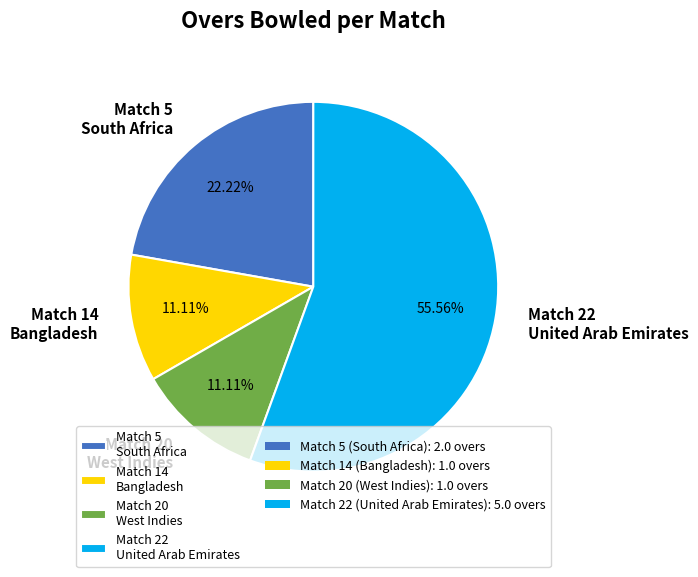

The Match 5 slice represents 22% of the pie. True or false?

True